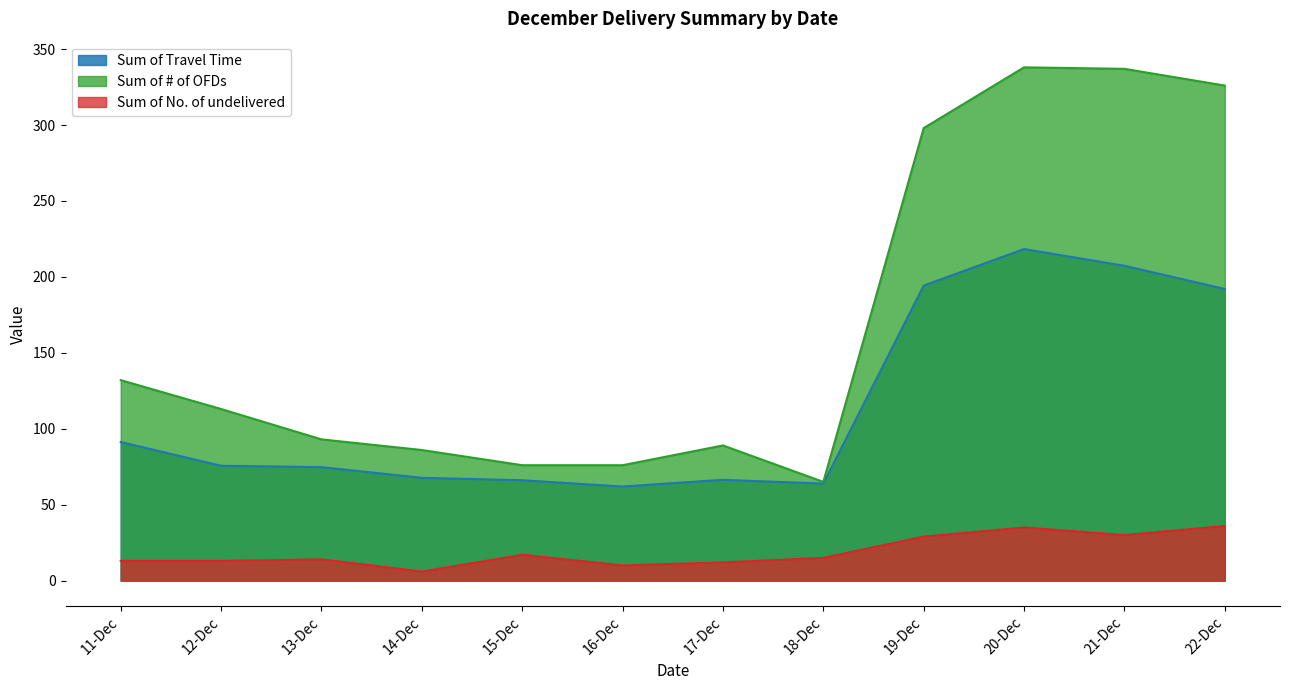

How many data points in Sum of Travel Time are above 75?

6